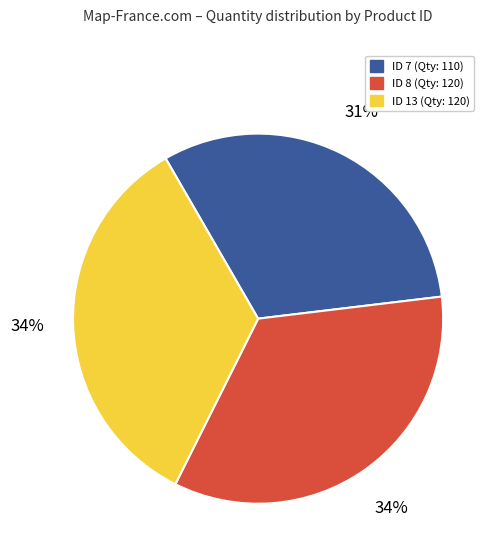

To the nearest percent, what portion does ID 13 represent?

34%